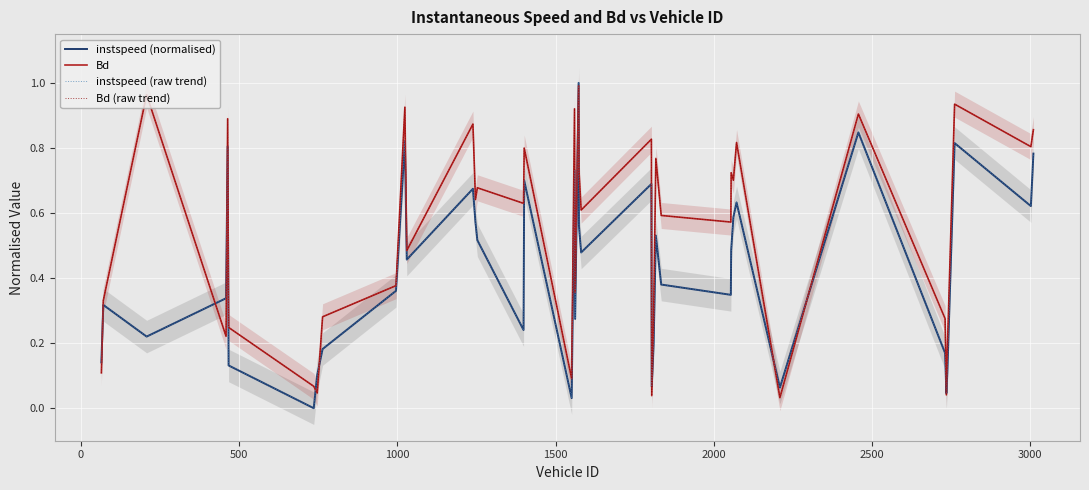

How many lines are shown in the chart?

4